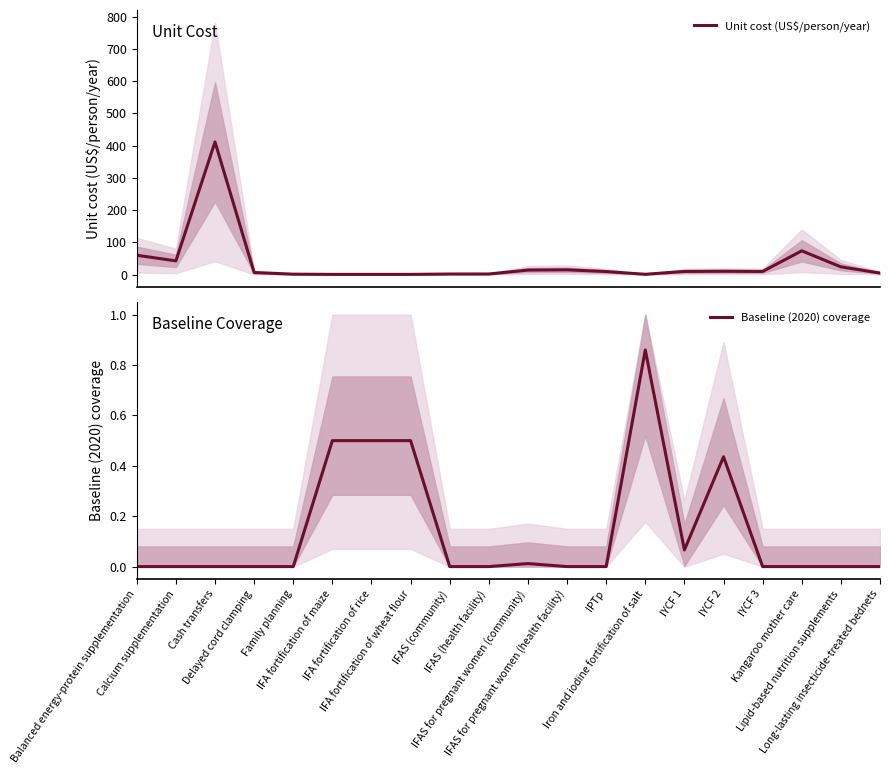

Is it true that Baseline (2020) coverage equals -0.4 at IFAS (health facility)?

False